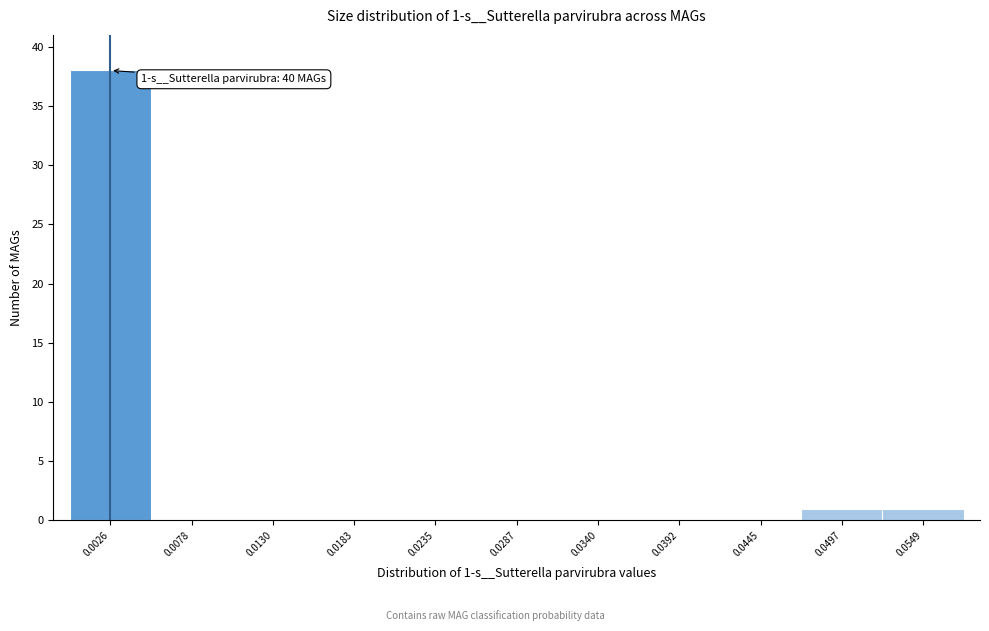

Reading left to right, what are all the values shown in this chart?

0.0026=38	0.0078=0	0.0130=0	0.0183=0	0.0235=0	0.0287=0	0.0340=0	0.0392=0	0.0445=0	0.0497=1	0.0549=1